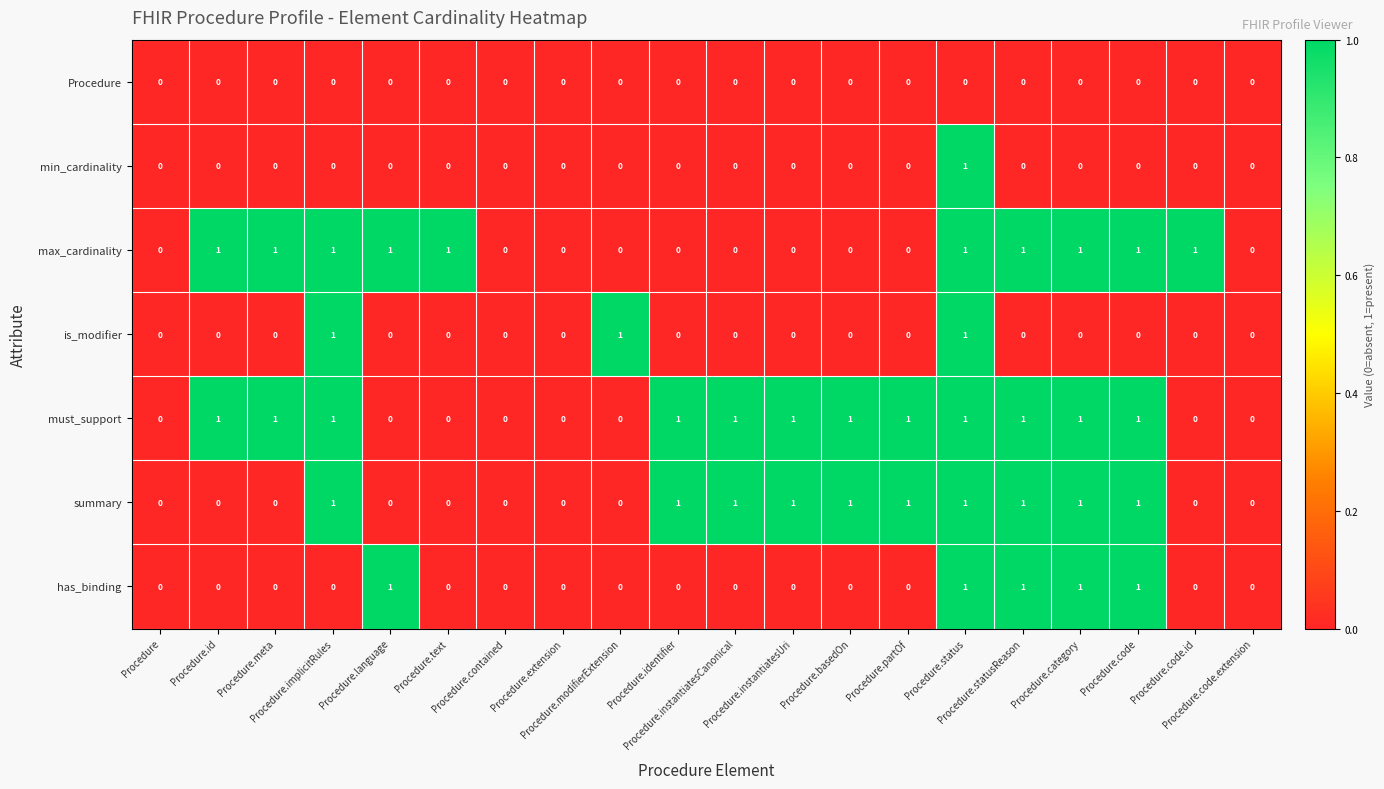

What is the sum of all is_modifier values?

3